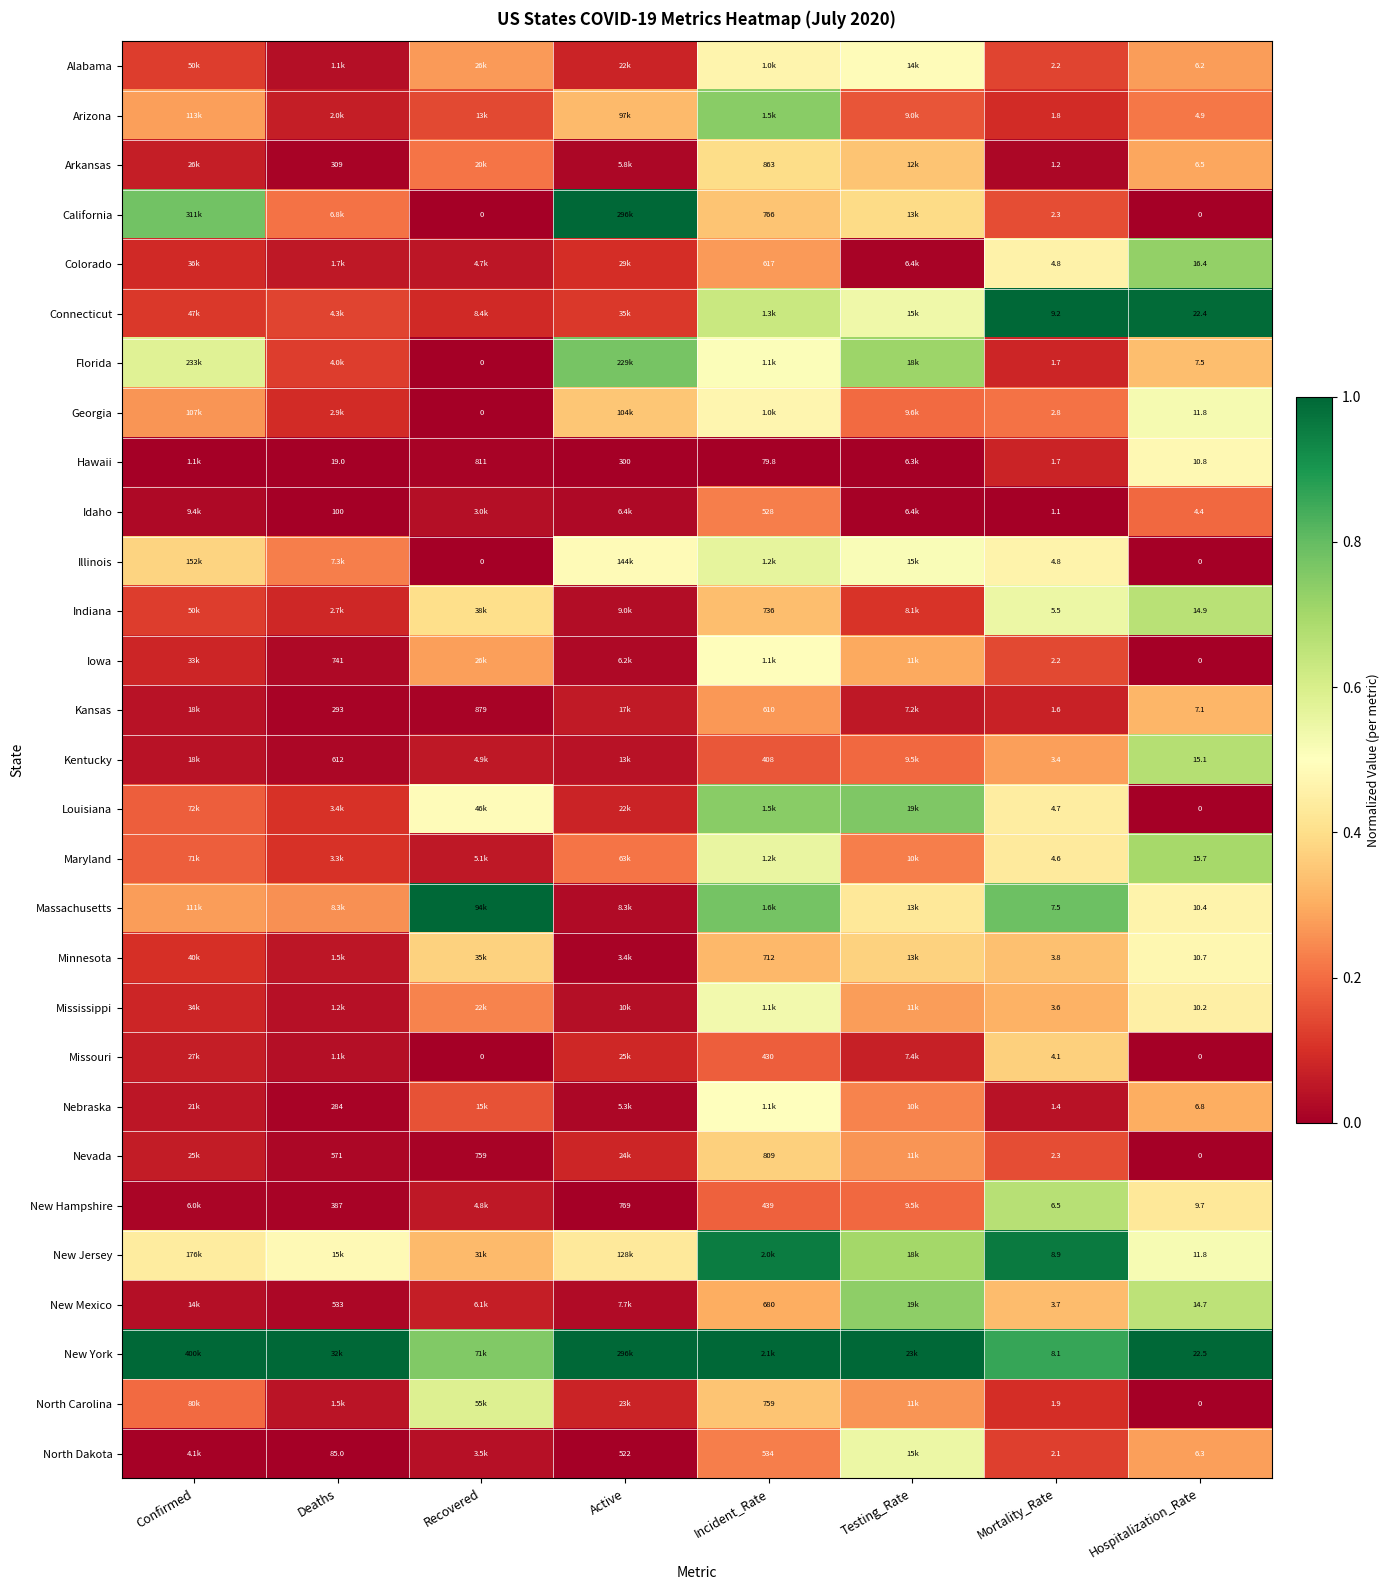

Which category has the lowest value across all series?

Recovered